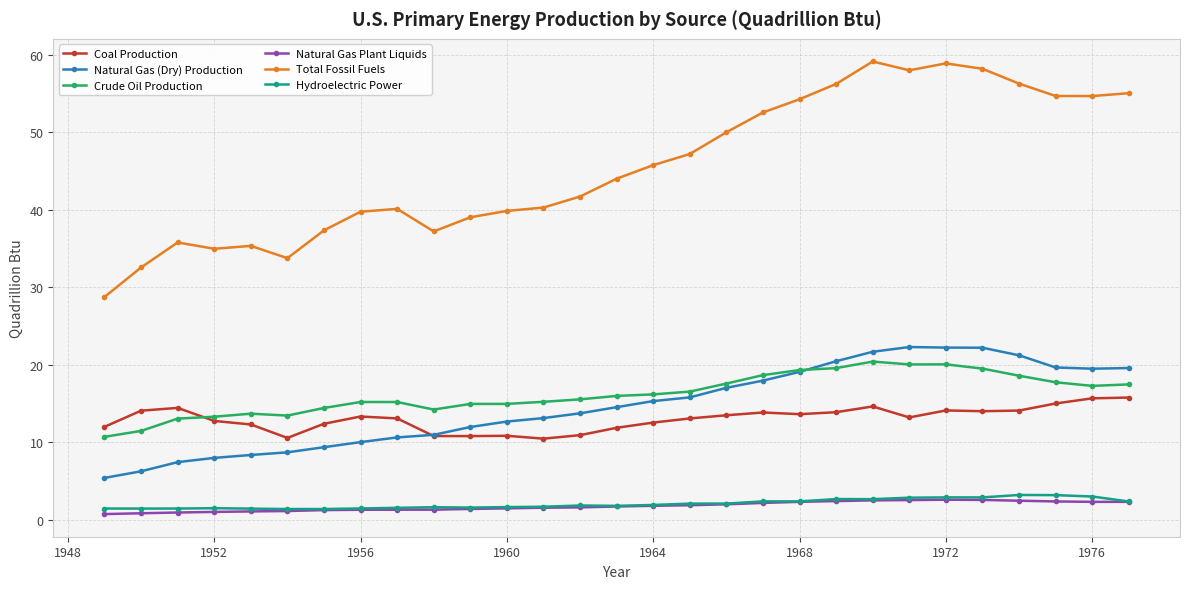

True or false: Hydroelectric Power and Coal Production intersect in this chart.

False